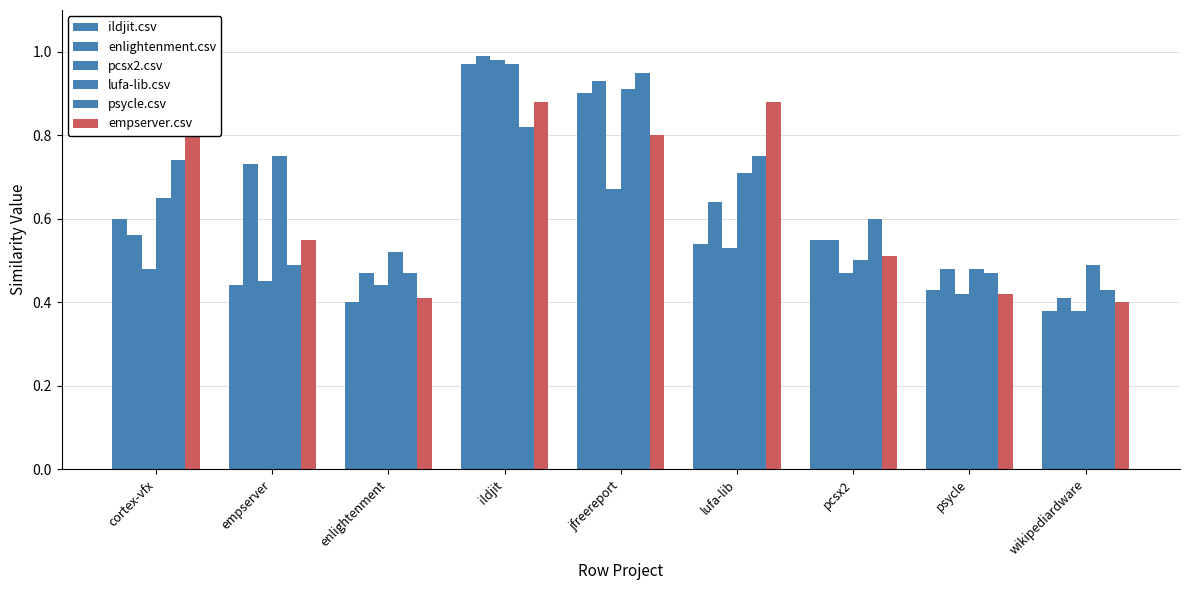

What is the difference between the second highest and second lowest values in the psycle.csv series?

0.3